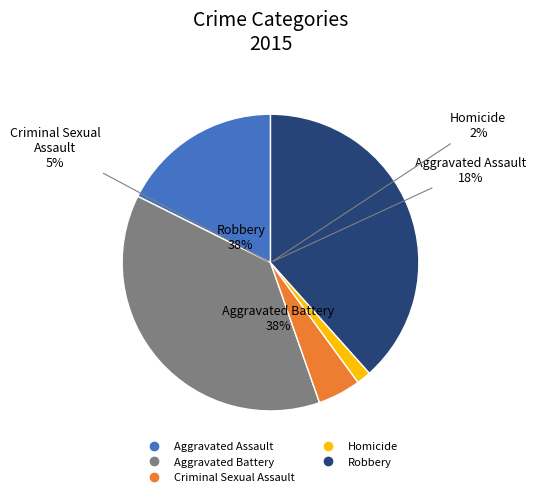

Rank the categories by value from lowest to highest.

Homicide, Criminal Sexual Assault, Aggravated Assault, Aggravated Battery, Robbery